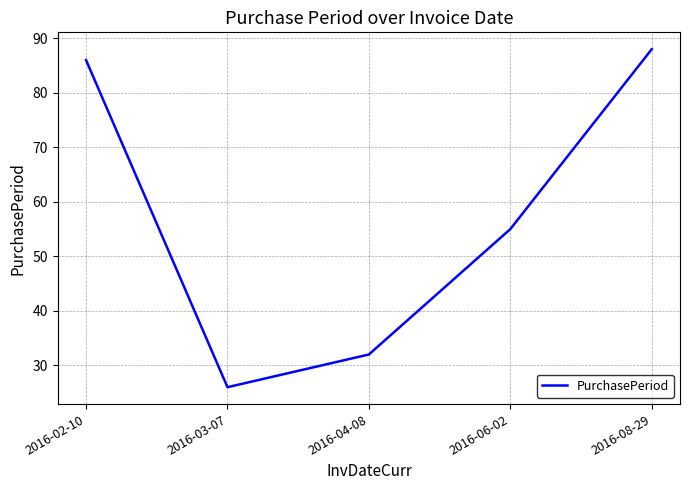

Which has a higher value, 2016-08-29 or 2016-04-08?

2016-08-29